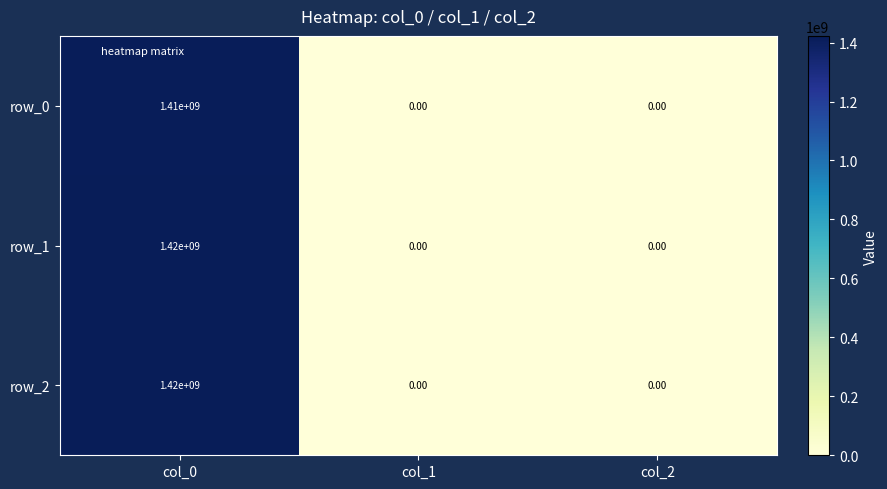

How many data points does each series have?

3